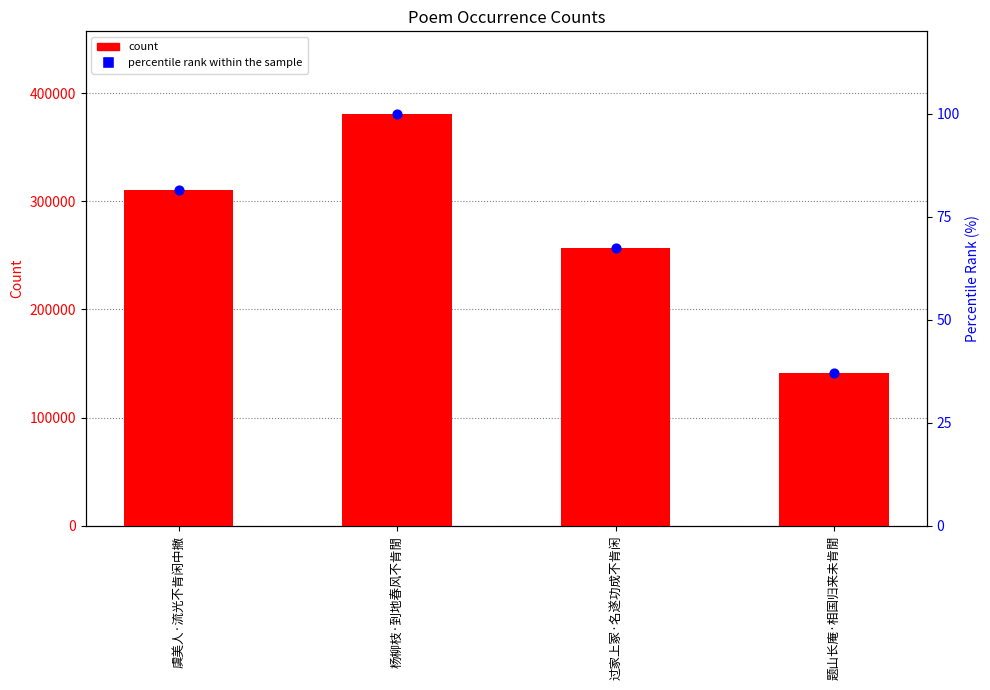

Which series has the largest total across all categories?

count